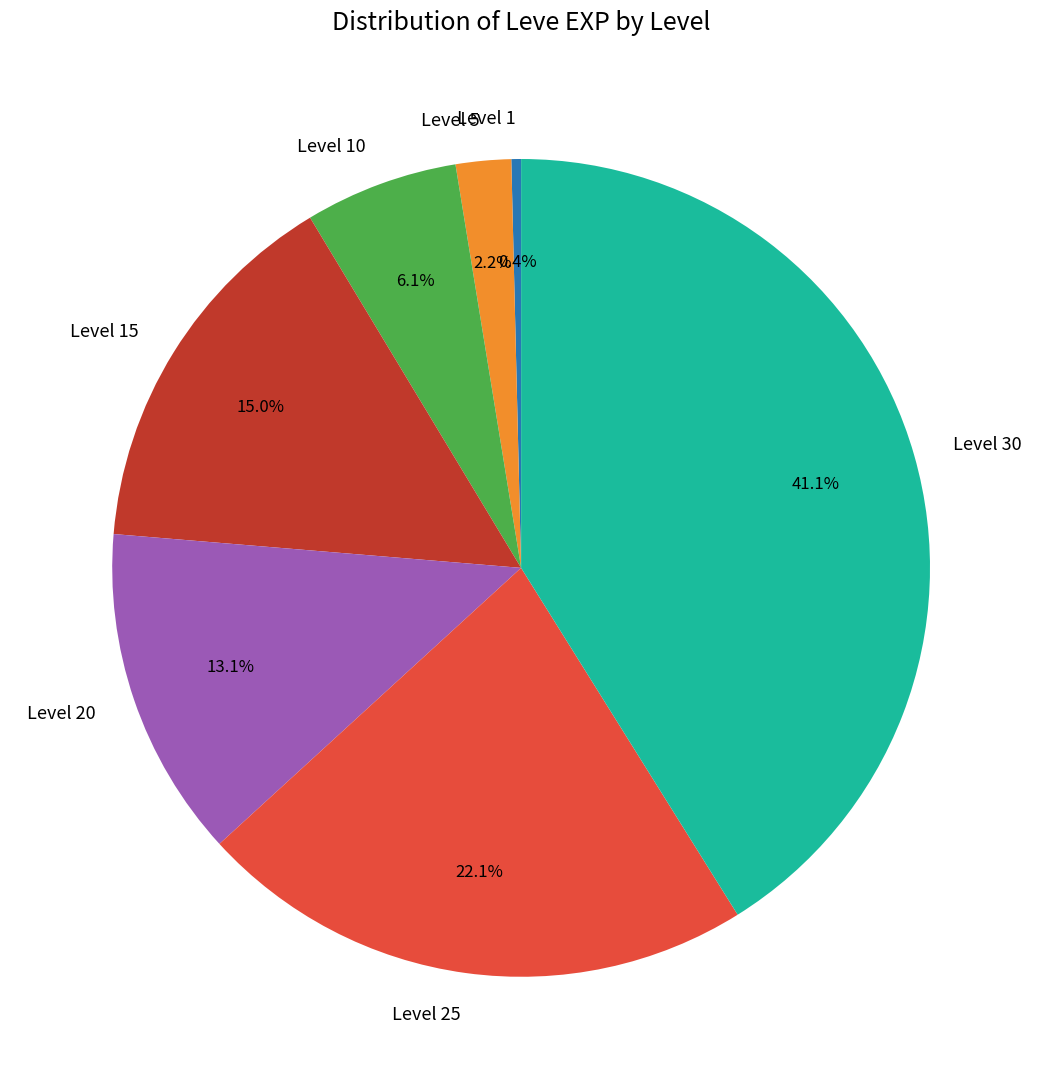

Rank the categories by value from lowest to highest.

Level 1, Level 5, Level 10, Level 20, Level 15, Level 25, Level 30